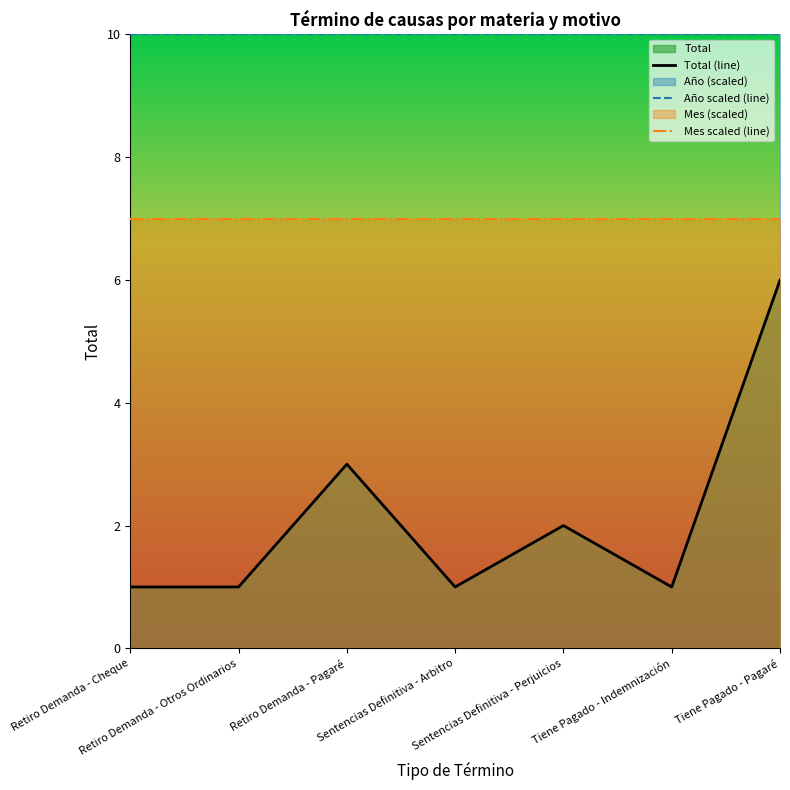

What is the difference between the highest and lowest values at Retiro Demanda - Otros Ordinarios?

9